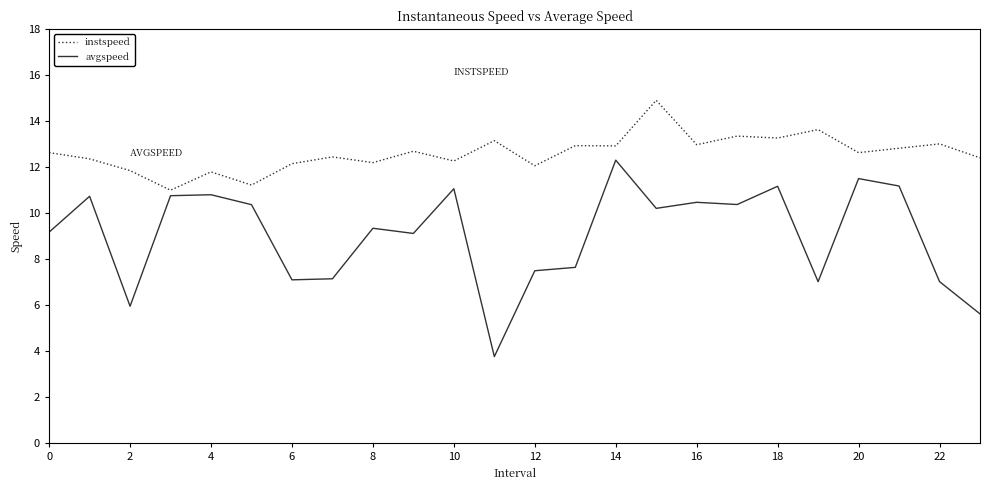

Rank the series by their average value, from lowest to highest.

avgspeed, instspeed